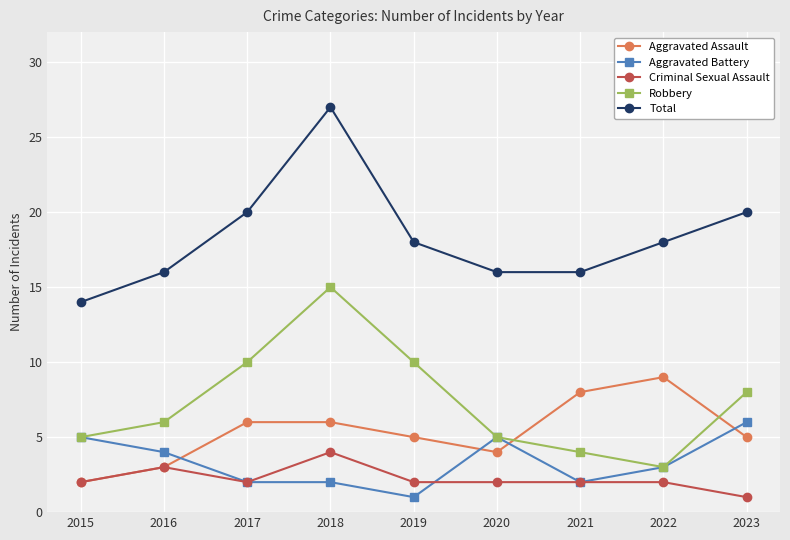

What are all the series names shown in the legend?

Aggravated Assault, Aggravated Battery, Criminal Sexual Assault, Robbery, Total